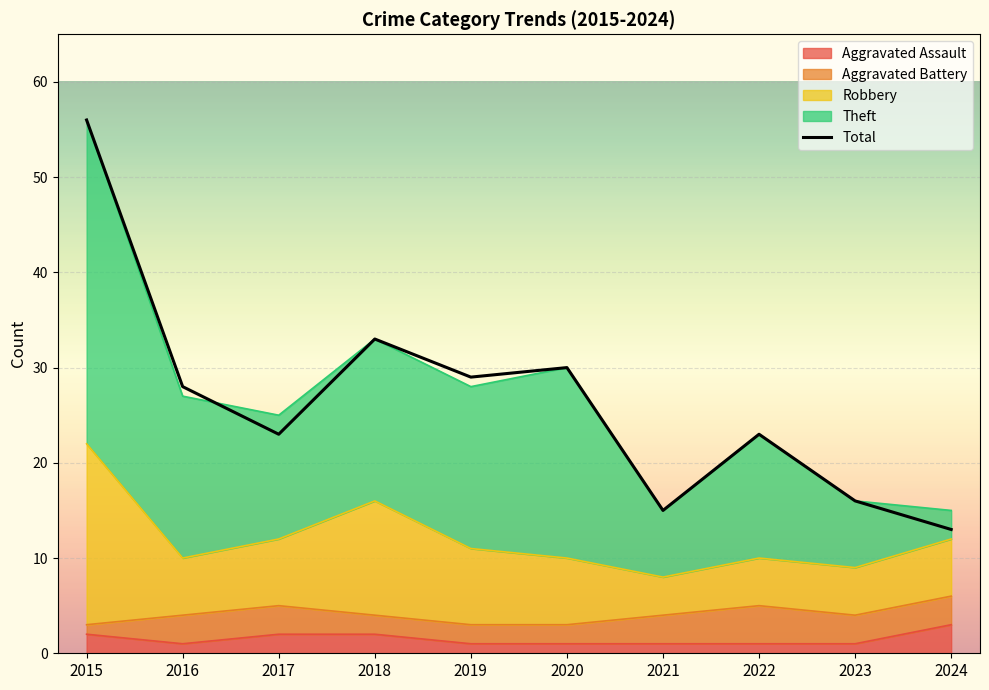

The value at 2016 is 48. True or false?

False